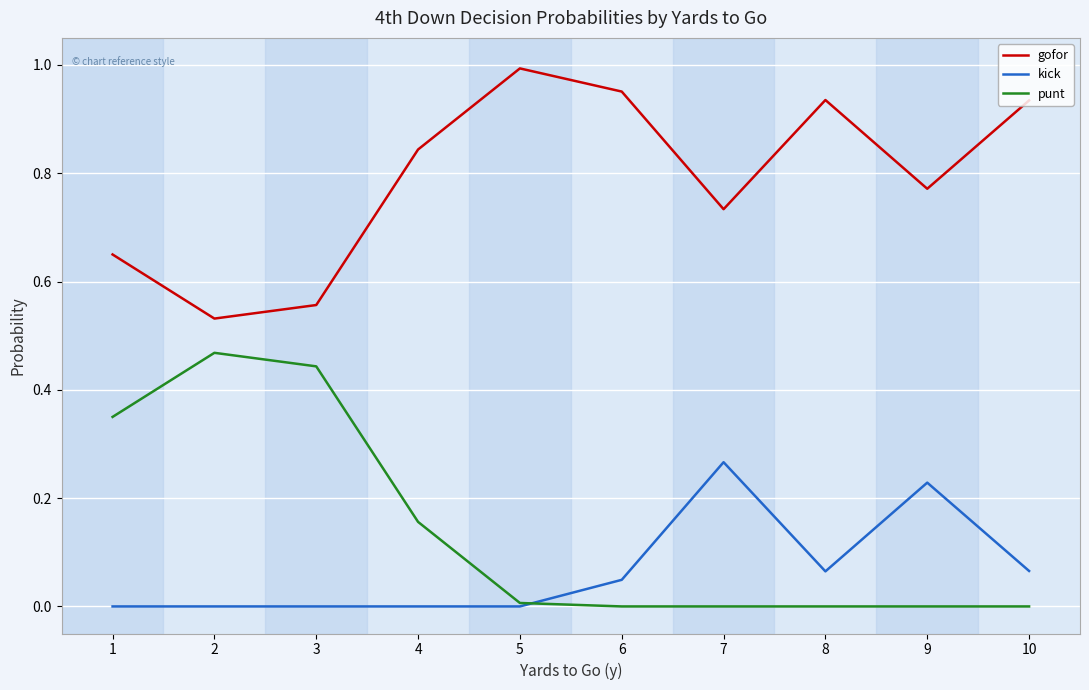

Where is gofor nearest to the value 0?

2